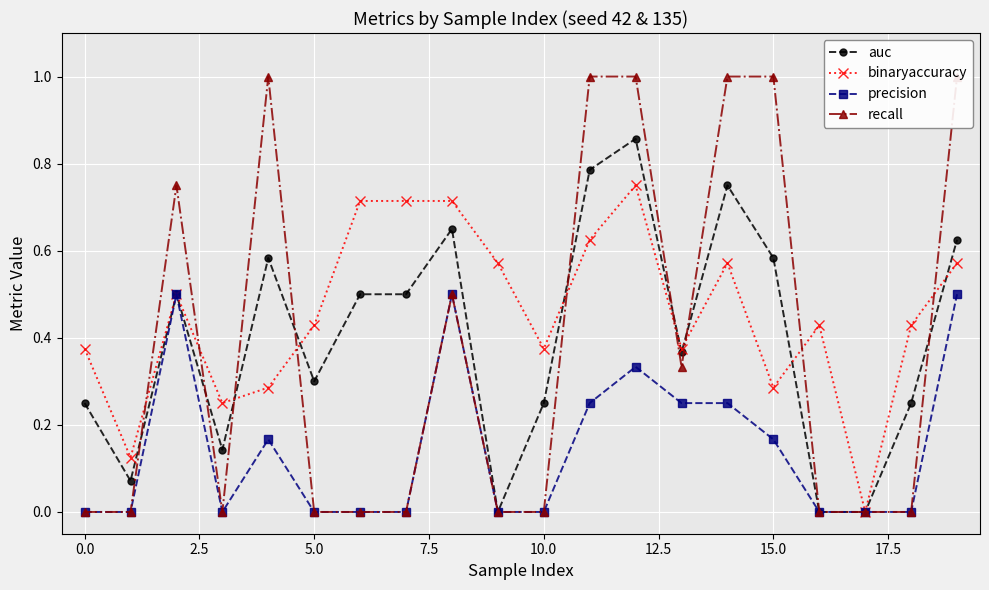

True or false: precision has a value of 0.0 at 5.0.

True